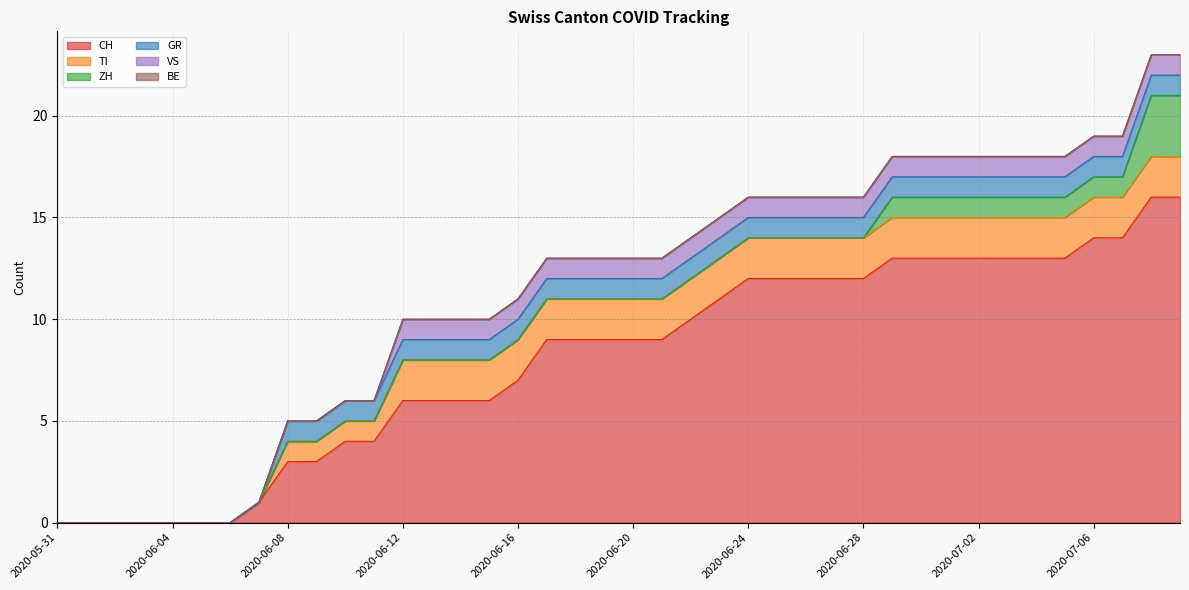

At which category is the sum across all series the highest?

2020-07-08